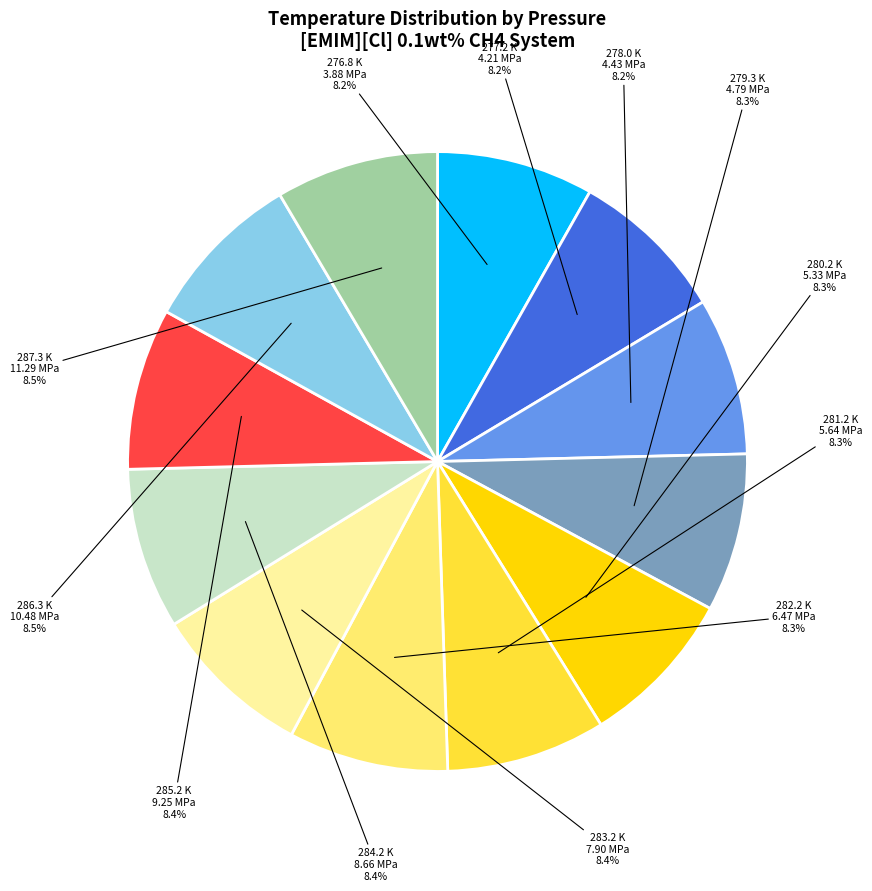

Is there a majority slice in this chart?

No